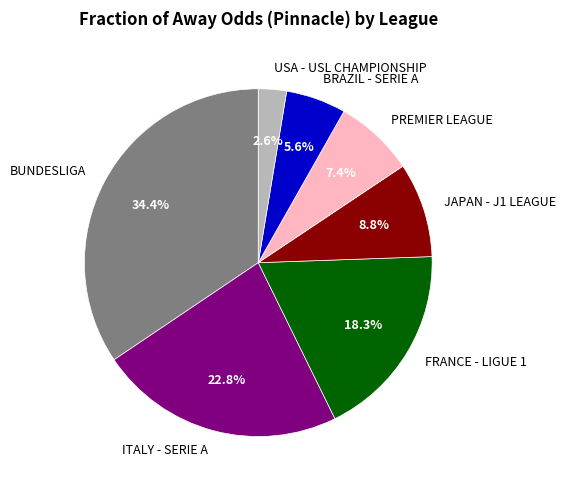

Between JAPAN - J1 LEAGUE and BUNDESLIGA, which is larger?

BUNDESLIGA